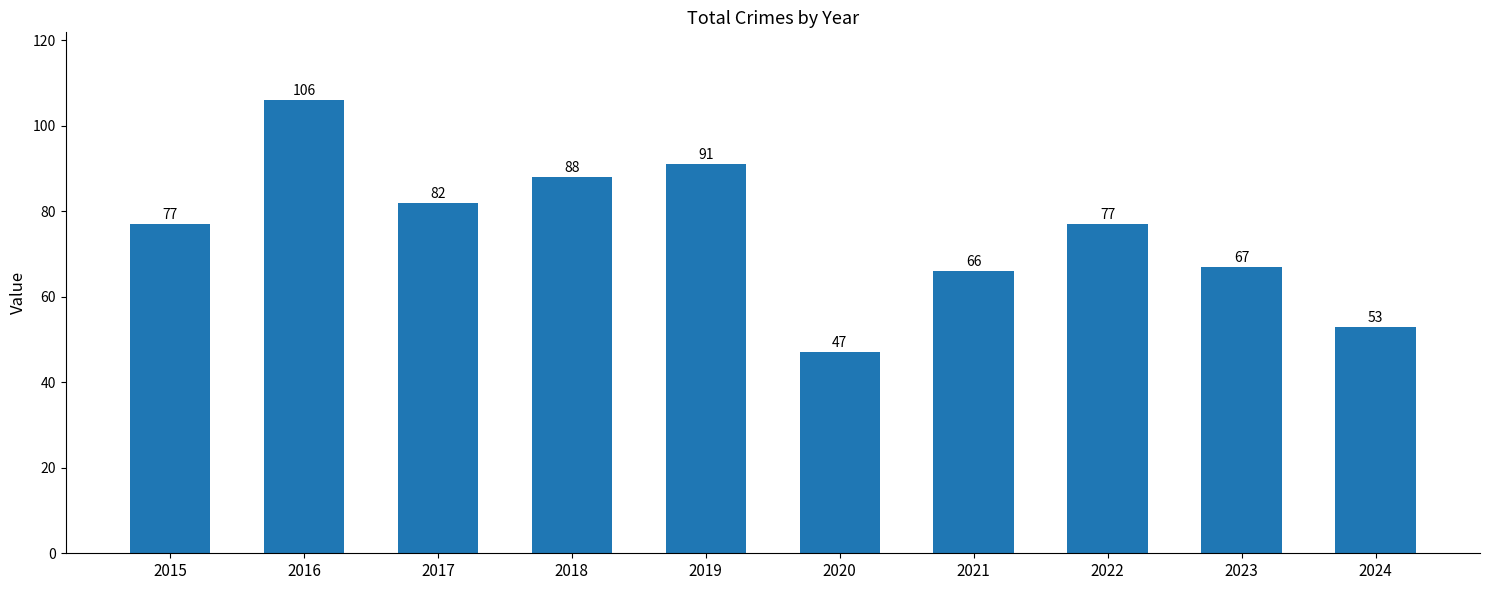

What is the smallest value displayed?

47